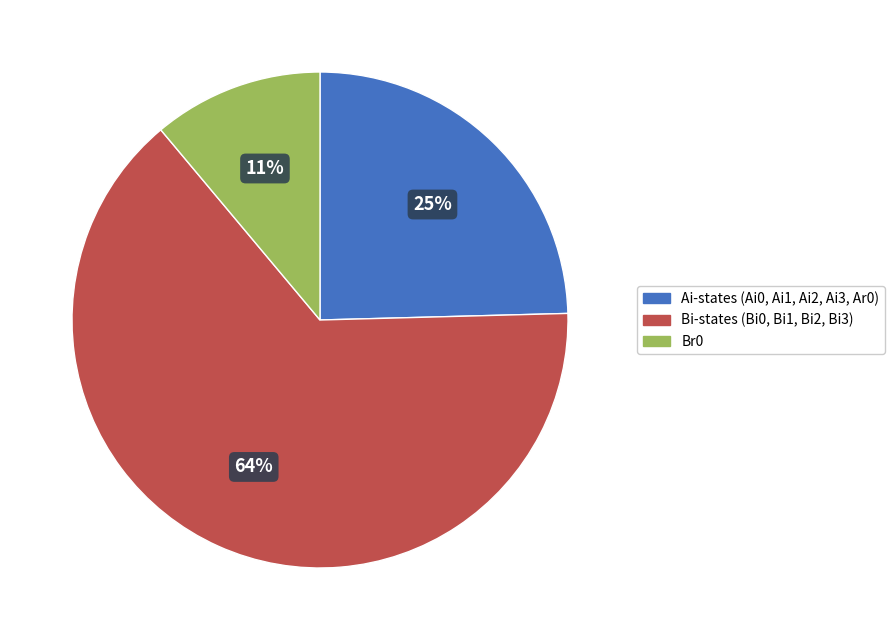

Count the number of slices in the pie.

3